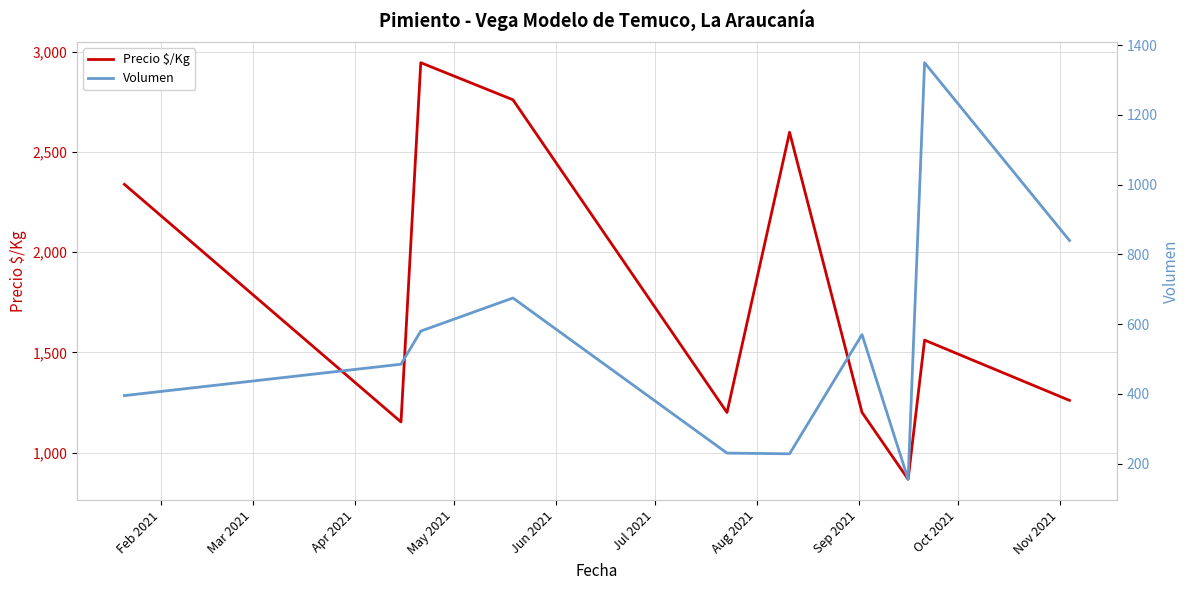

List the series in order of their overall mean, lowest first.

Volumen, Precio $/Kg